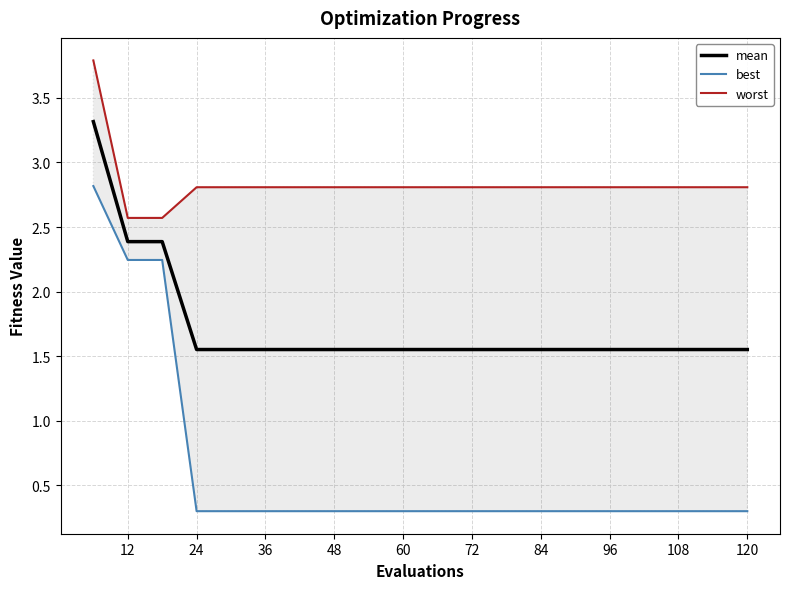

Is it true that mean equals 2.3 at 72?

False